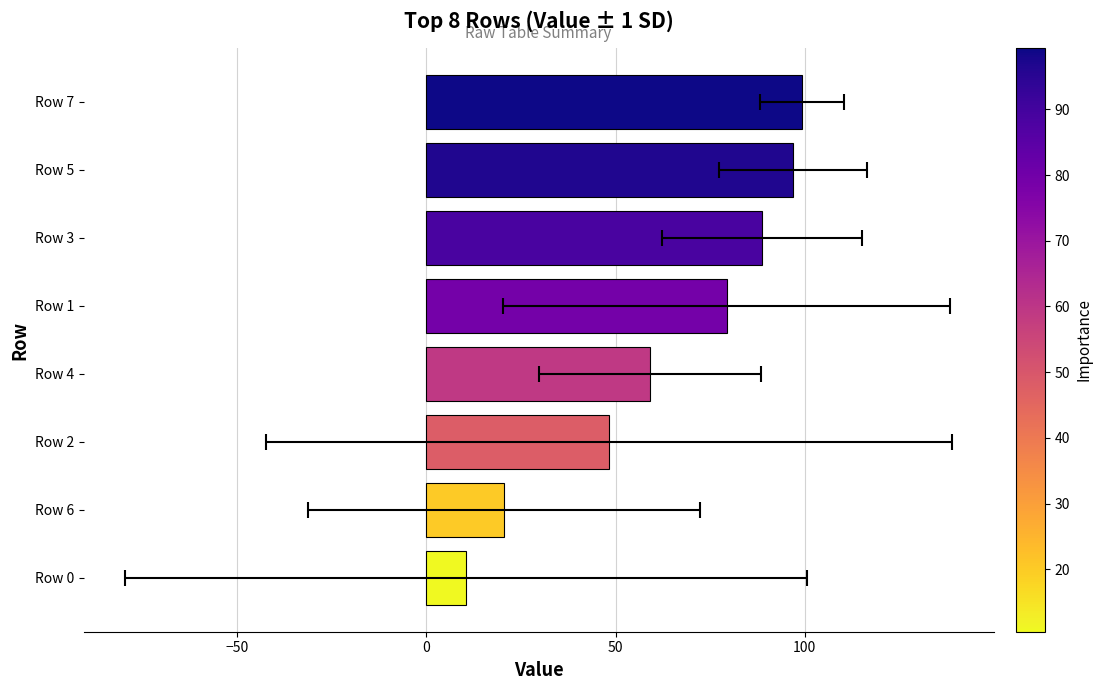

What is the average value?

62.8